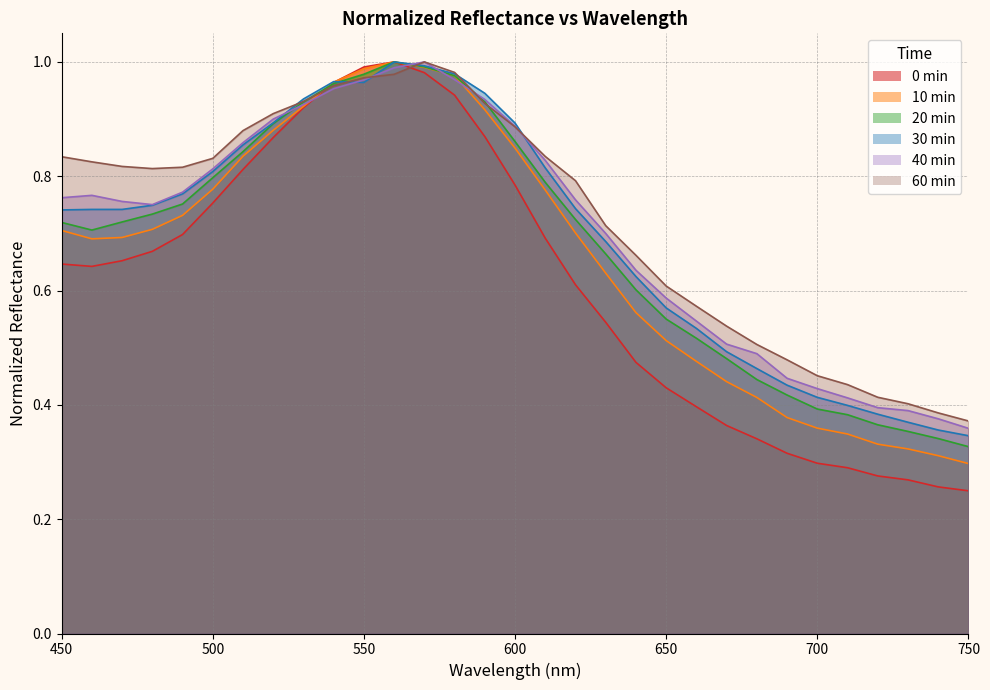

What is the average value of the 10 min series?

0.7